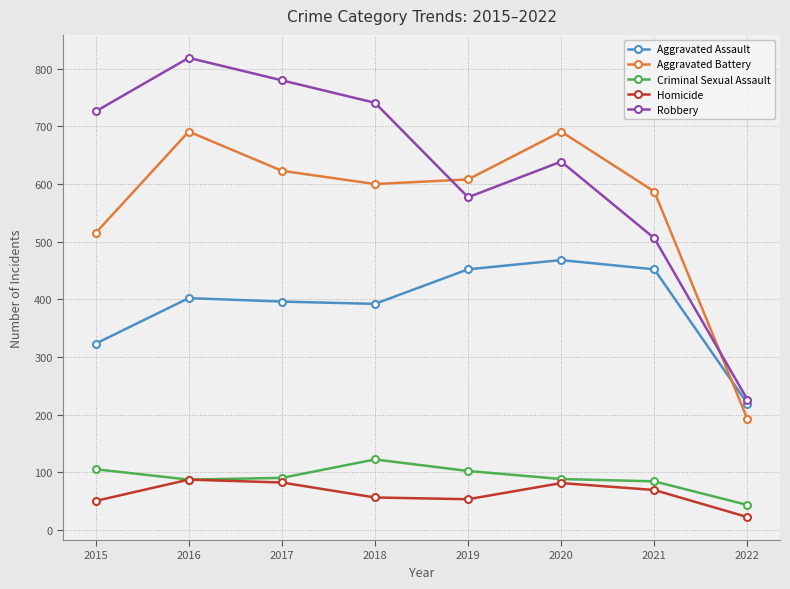

What value does the Criminal Sexual Assault series have at 2020?

88